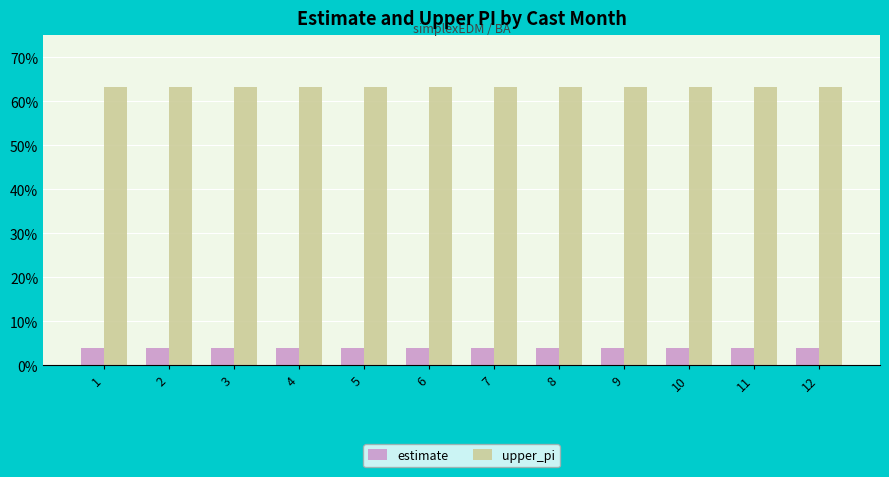

Are the bars horizontal?

No